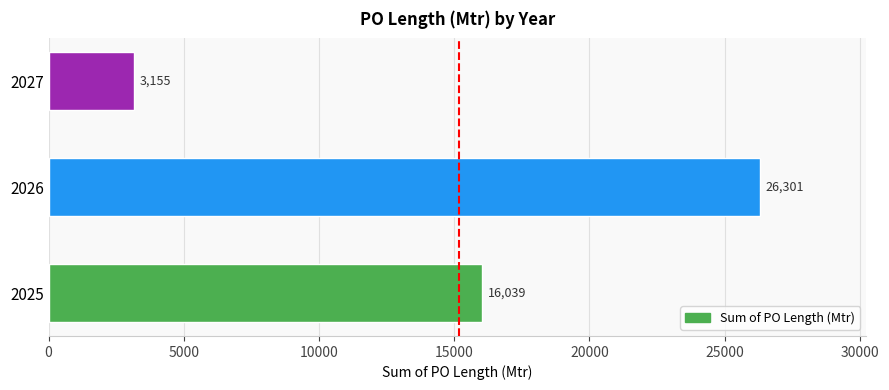

Count the number of data series in this chart.

1